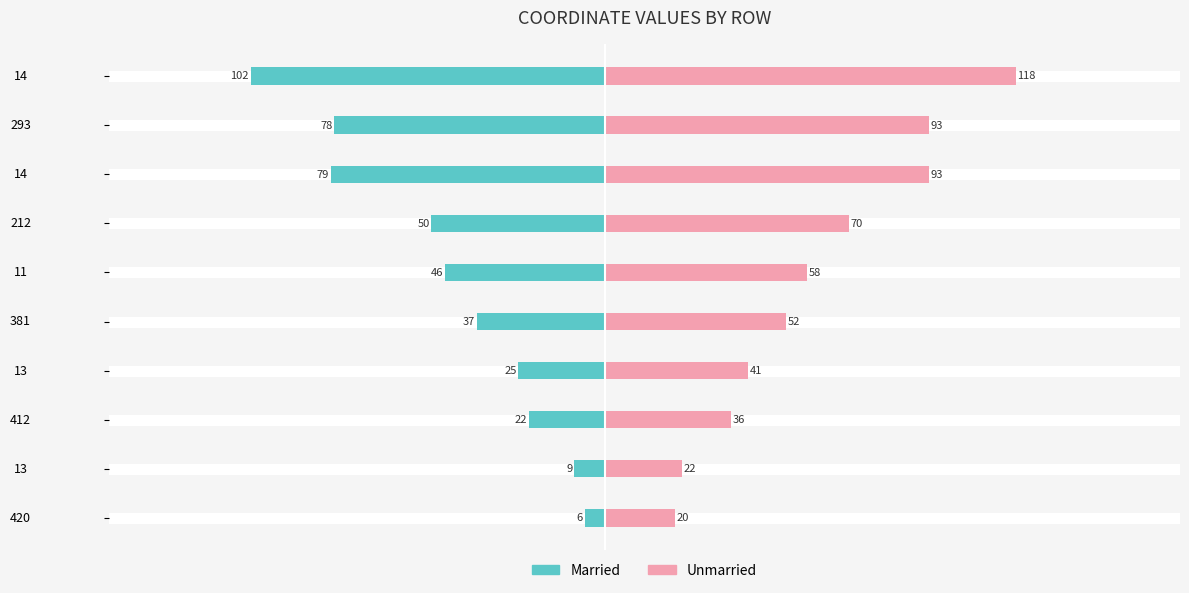

Rank the series by their maximum value, from lowest to highest.

Married, Unmarried